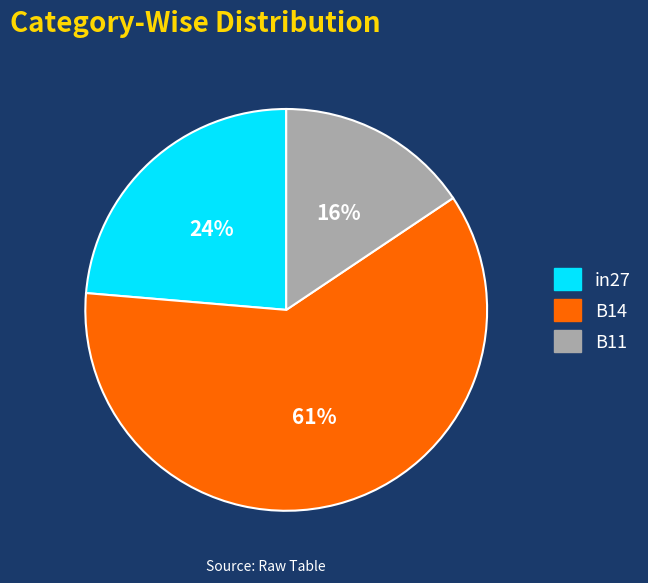

Is it true that in27 is 29% of the pie?

False